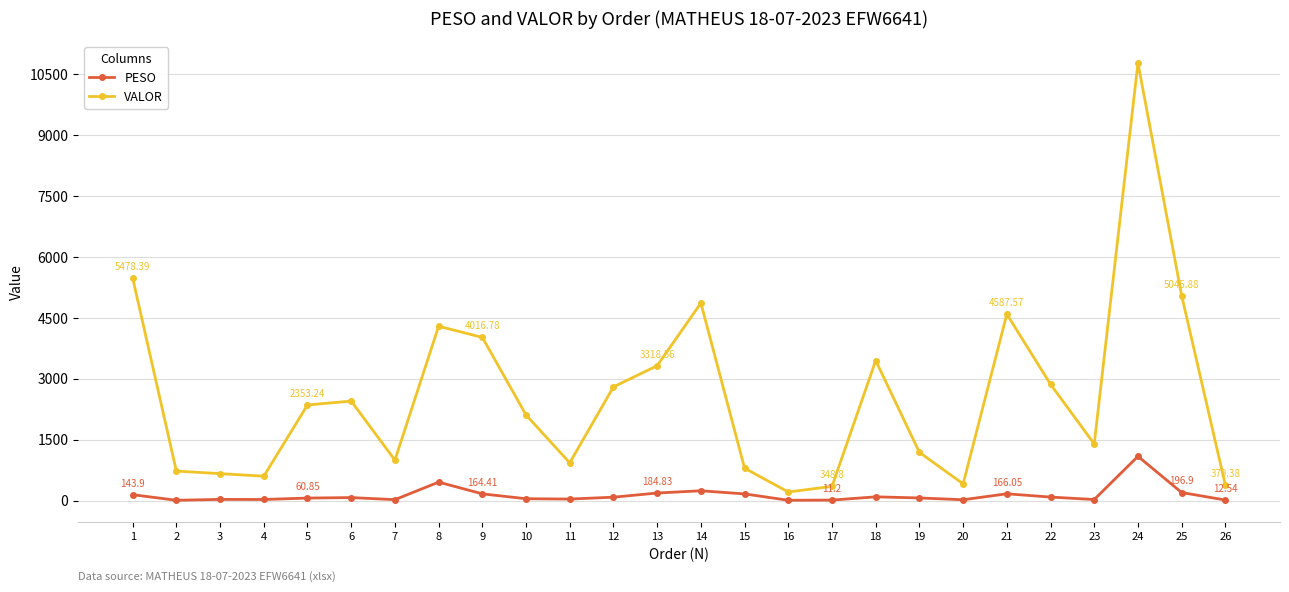

At which category is the sum across all series the highest?

24